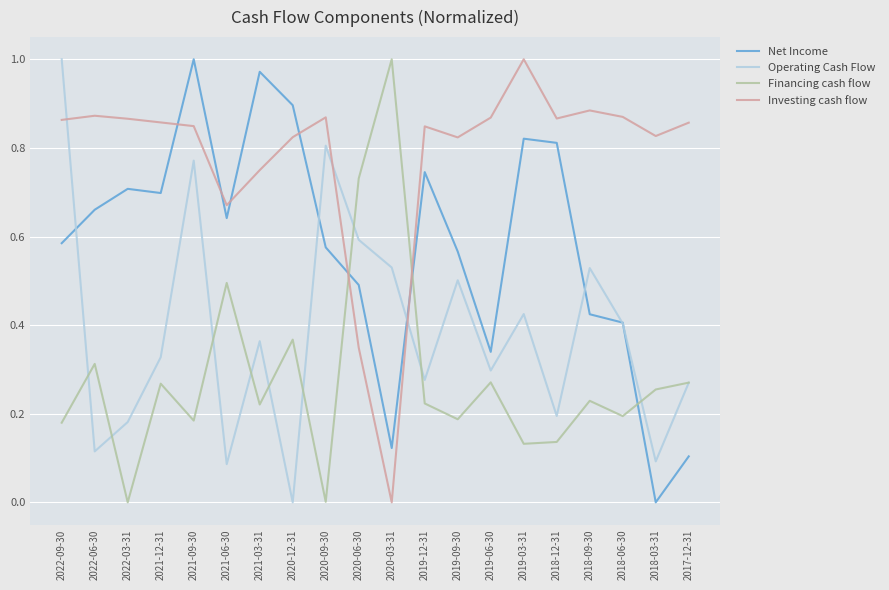

How many lines are shown in the chart?

4